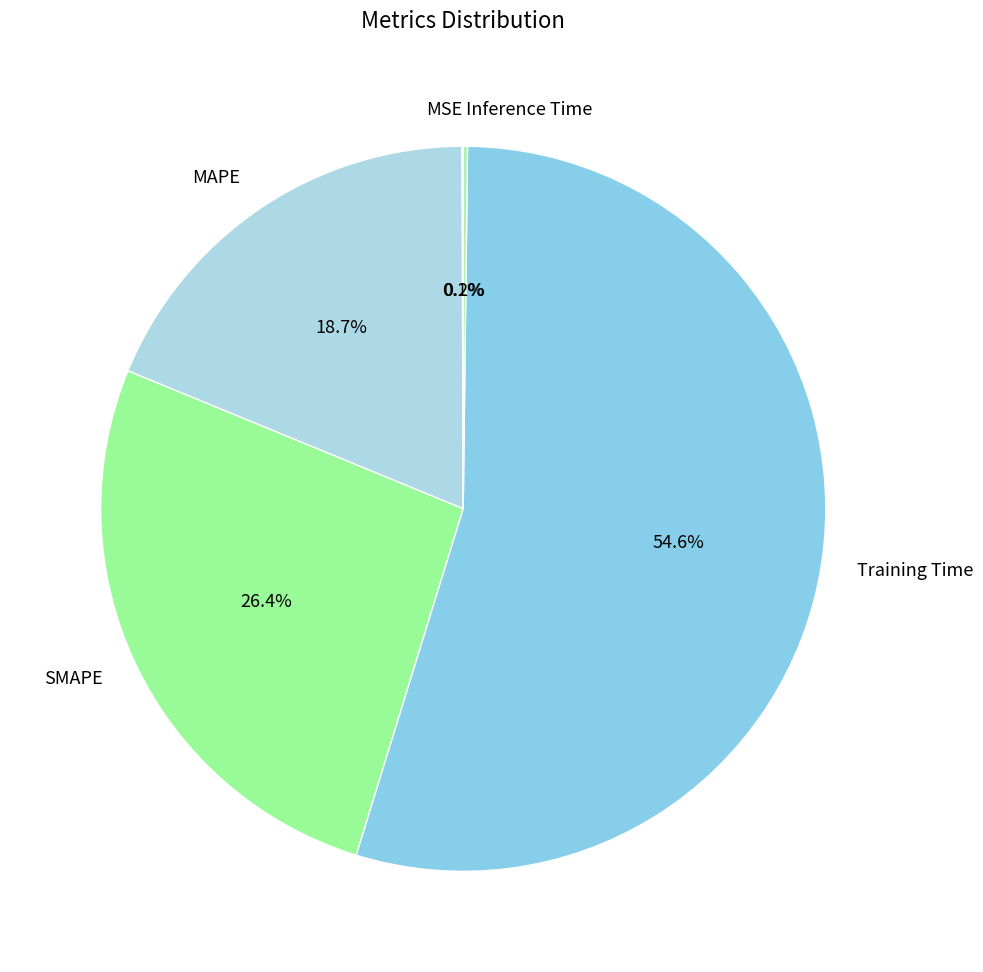

Which category accounts for the majority?

Training Time